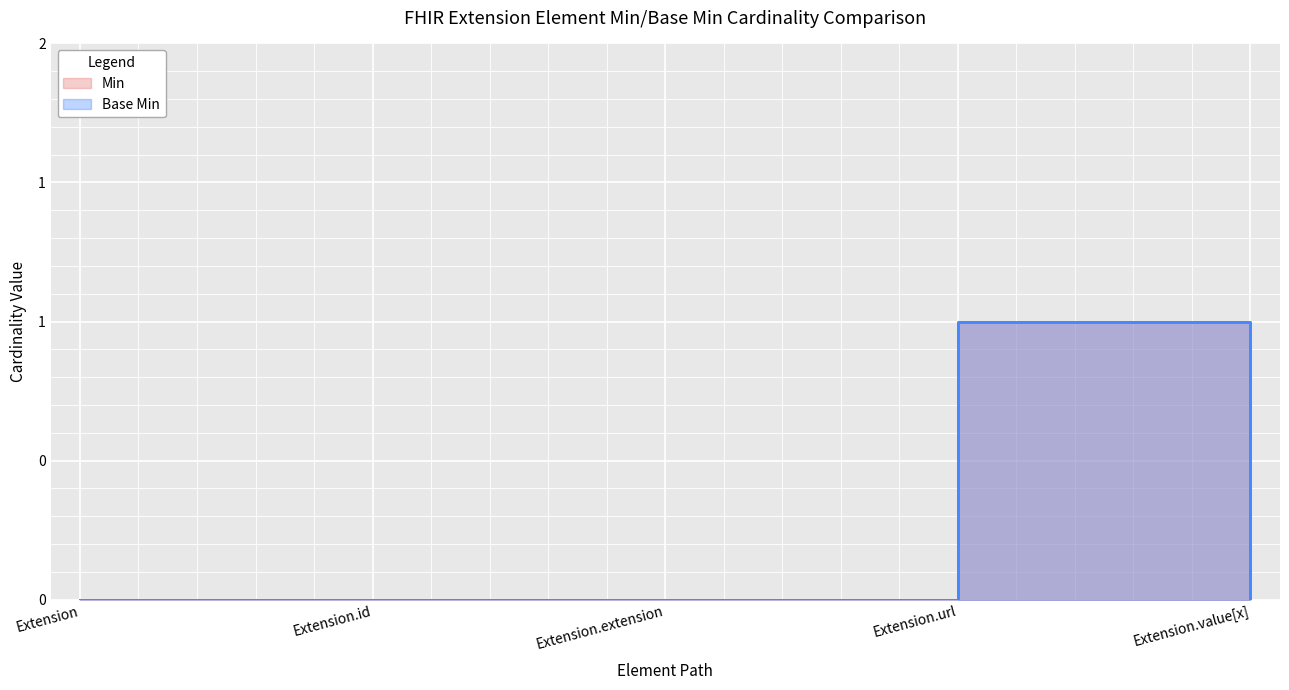

Where is the first local maximum for Min?

Extension.url